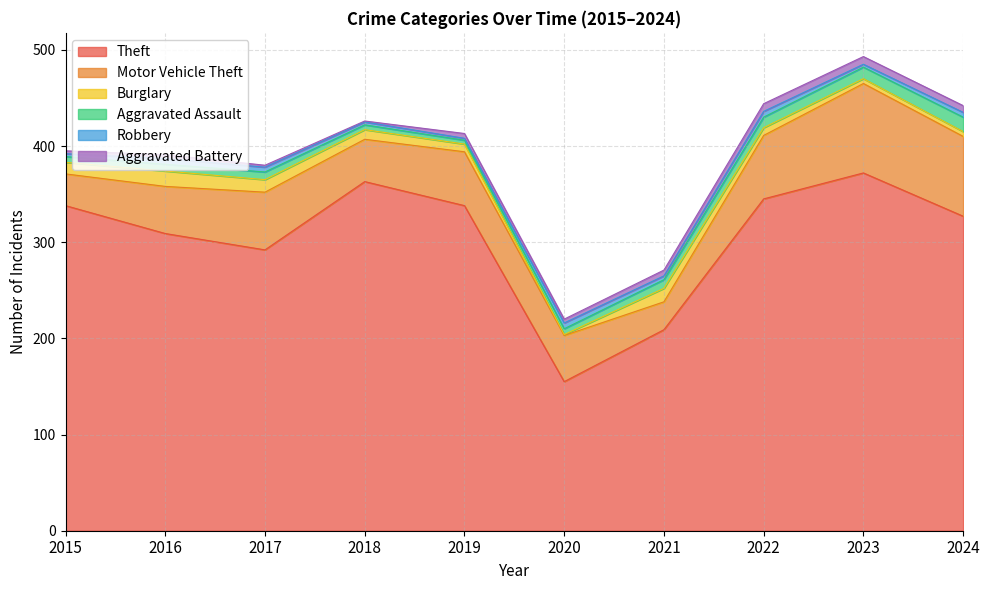

Which series changed the most between 2015 and 2017?

Theft